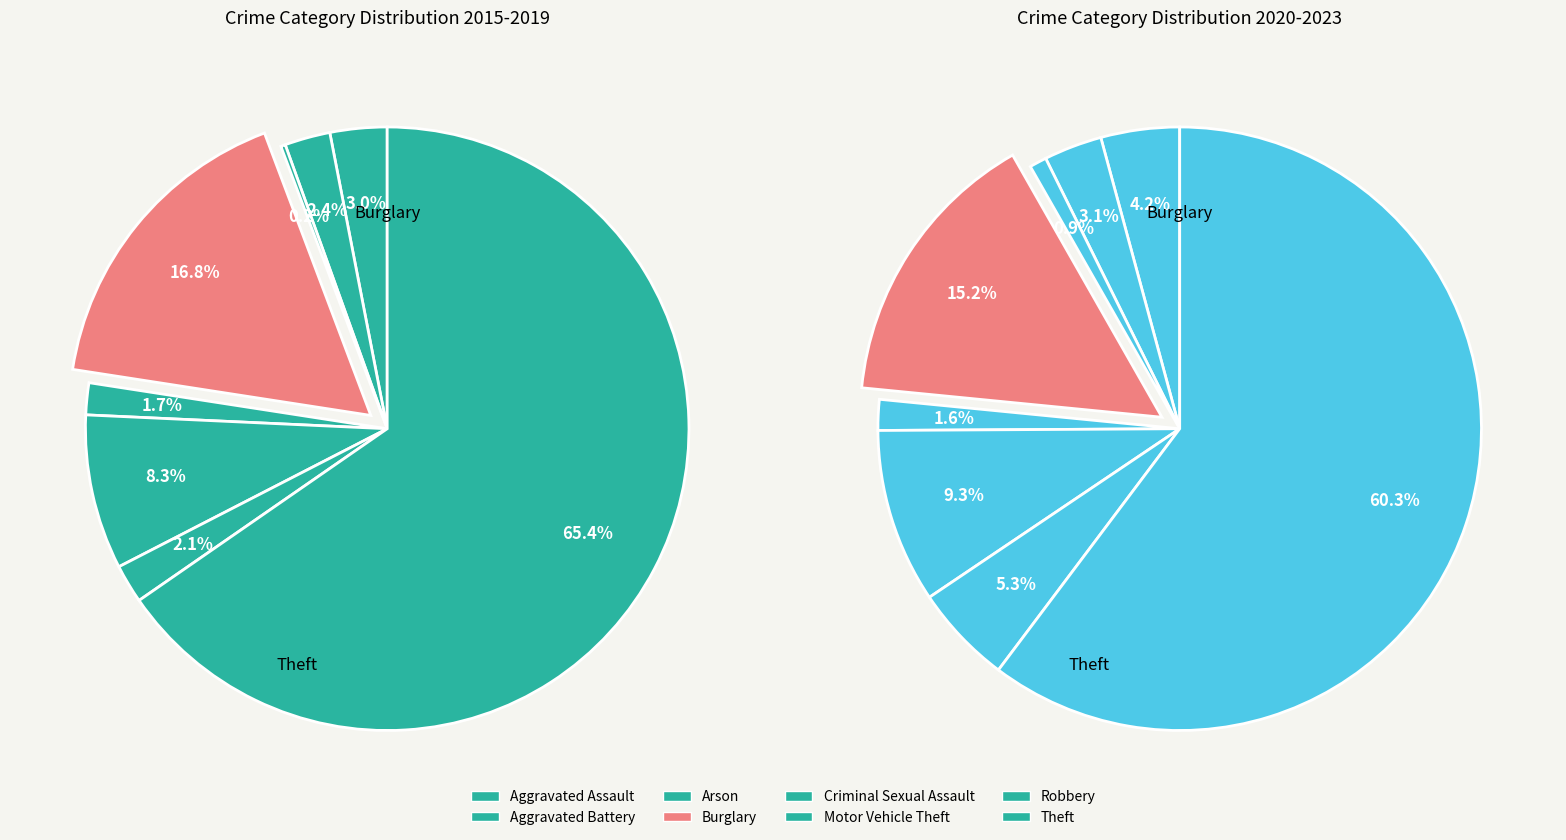

Combined, do Theft and Burglary account for over 50%?

Yes